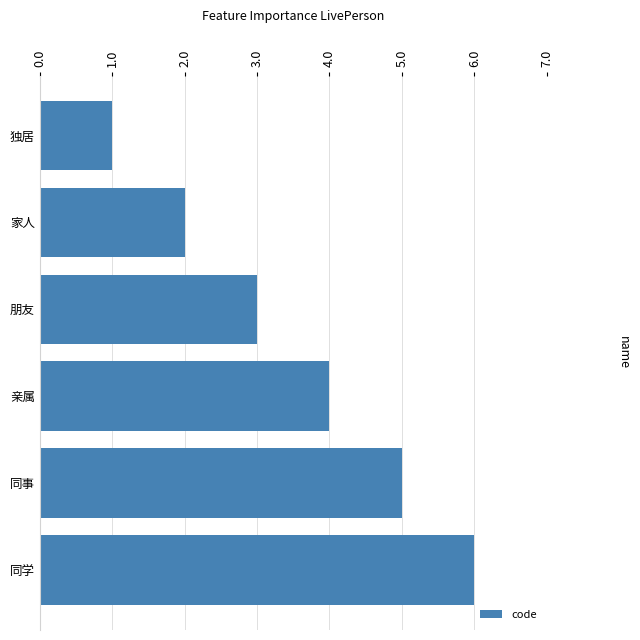

Which label corresponds to the largest value in the chart?

同学